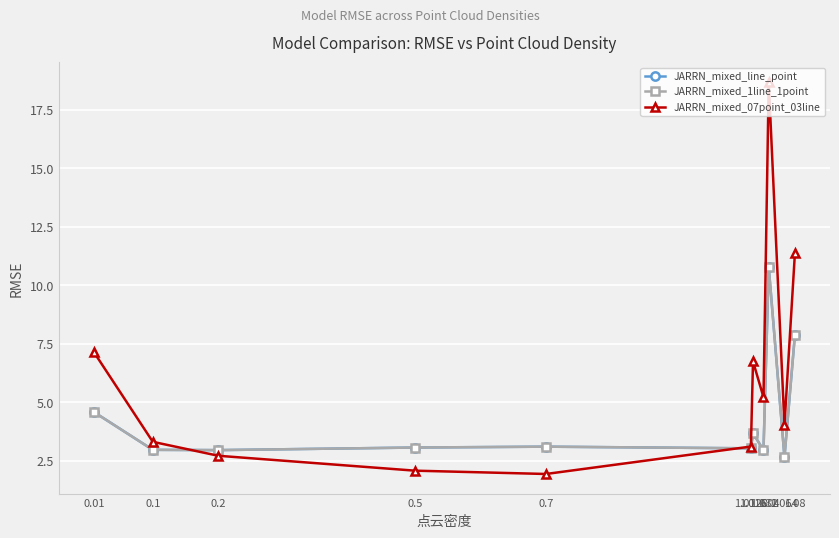

Does the chart have visible grid lines?

Yes